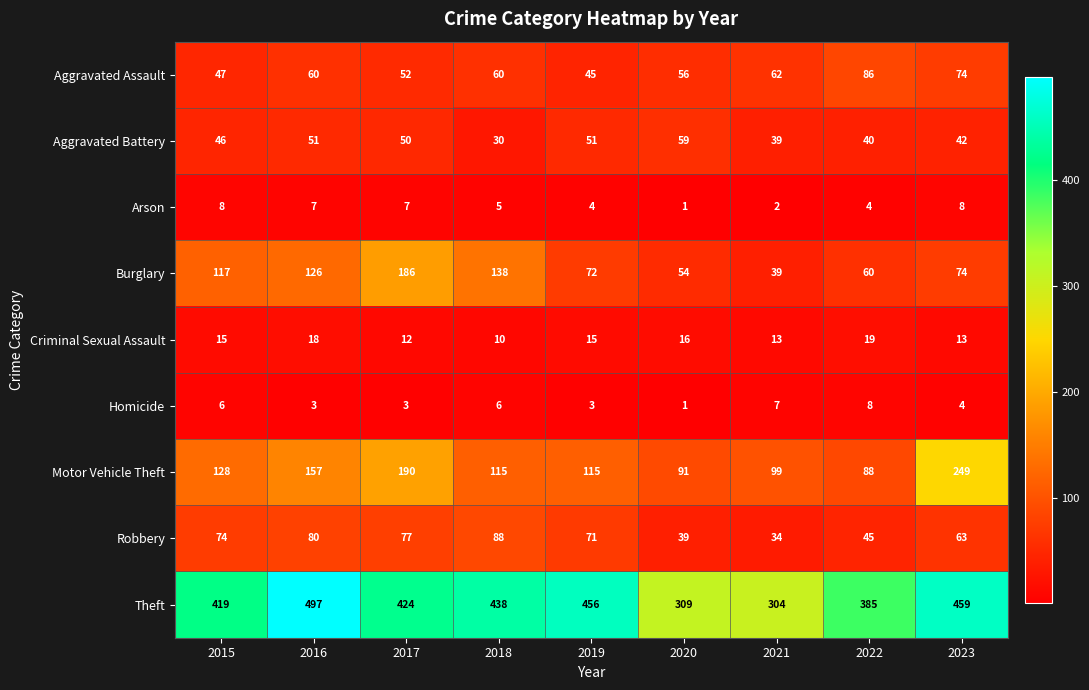

At how many categories does at least one series exceed 428?

4